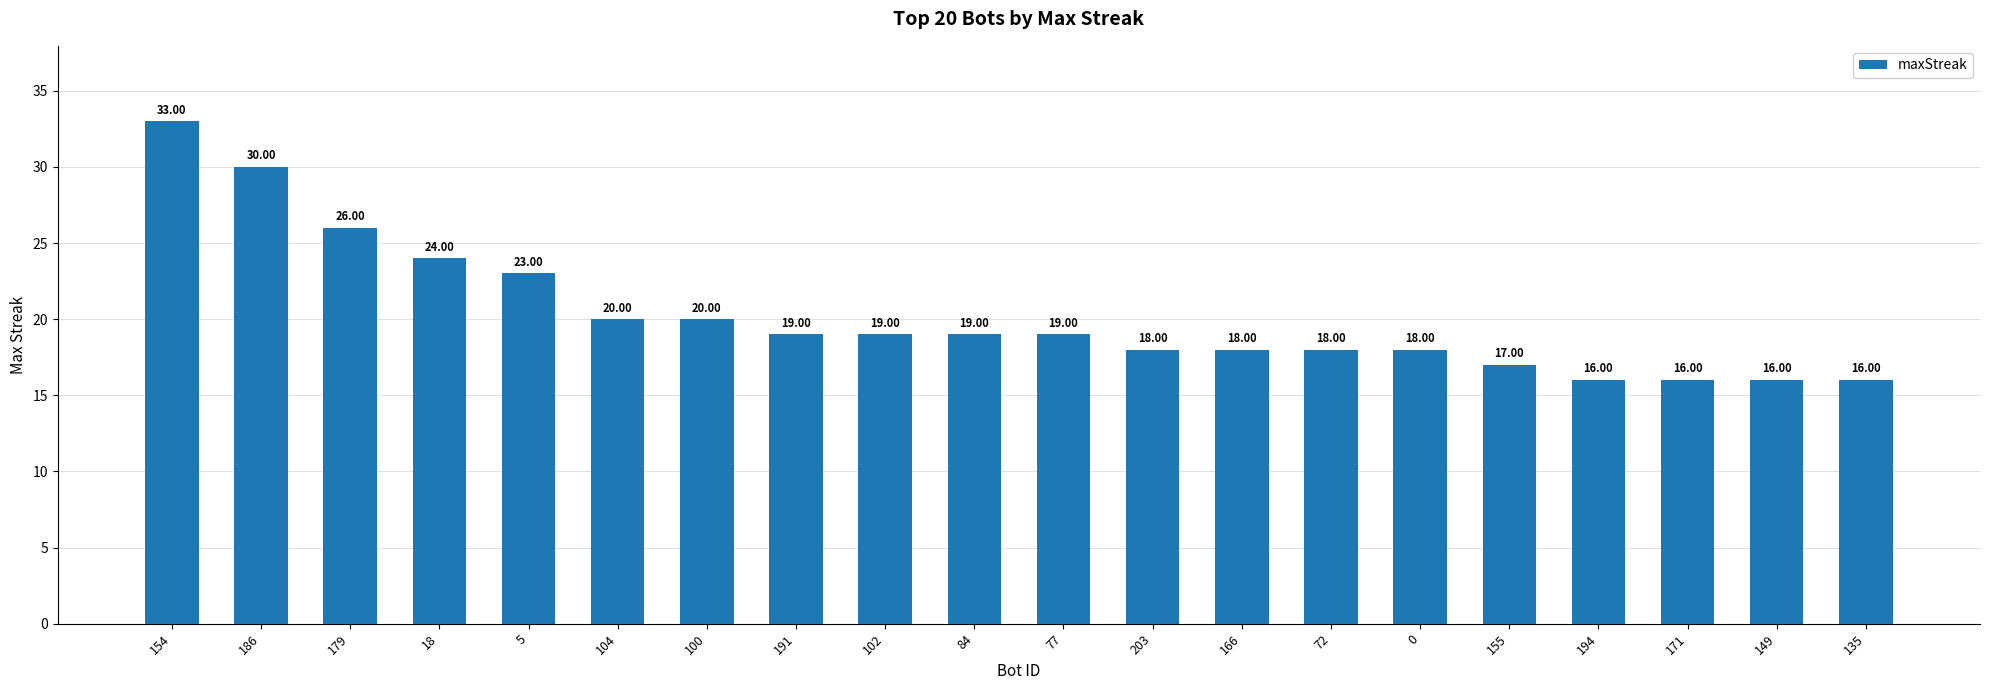

What is the ratio of the value at 104 to the value at 84?

1.1